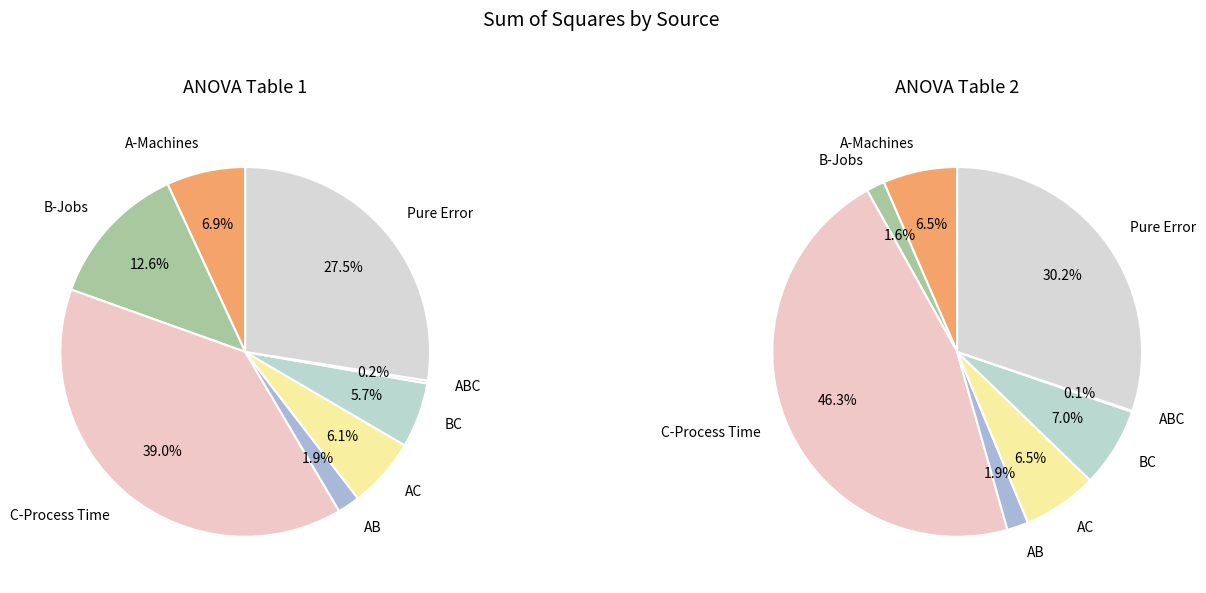

Combined, what portion of the pie is ABC and AC?

6.4%